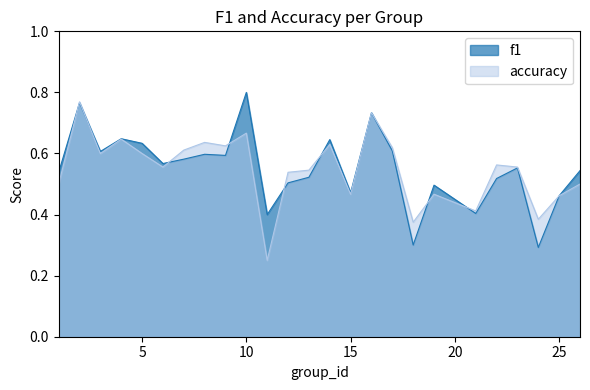

What is the sum of all f1 values?

13.8